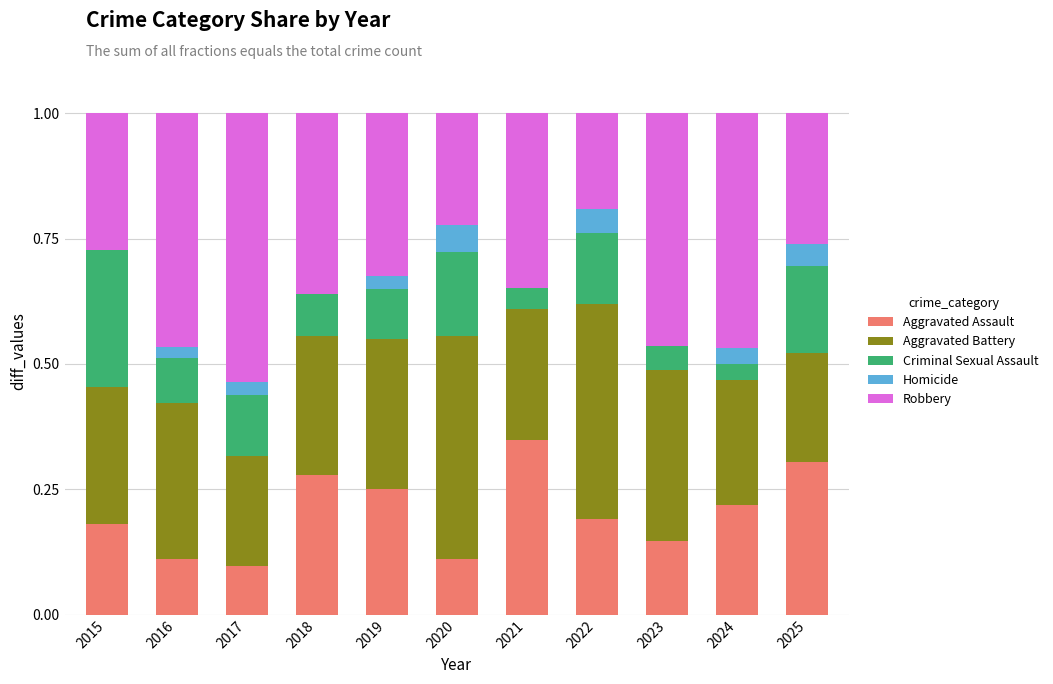

Which category has the highest value in the Aggravated Assault series?

2021